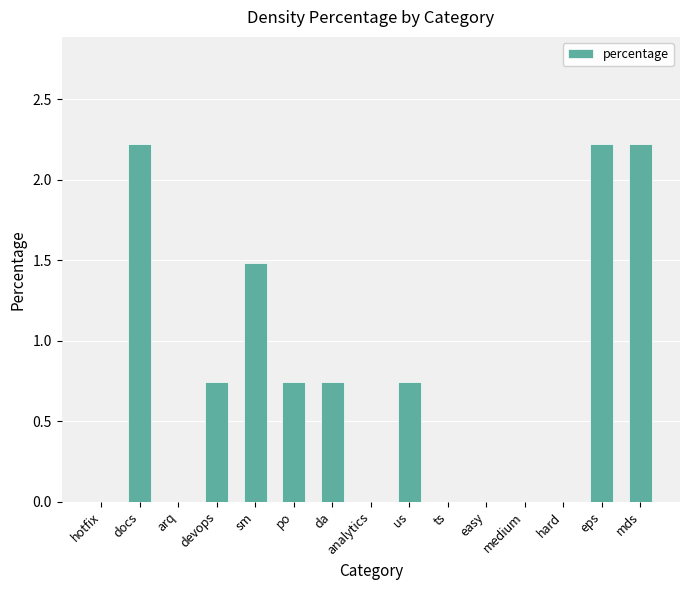

What is the change in value from hotfix to po?

+0.7